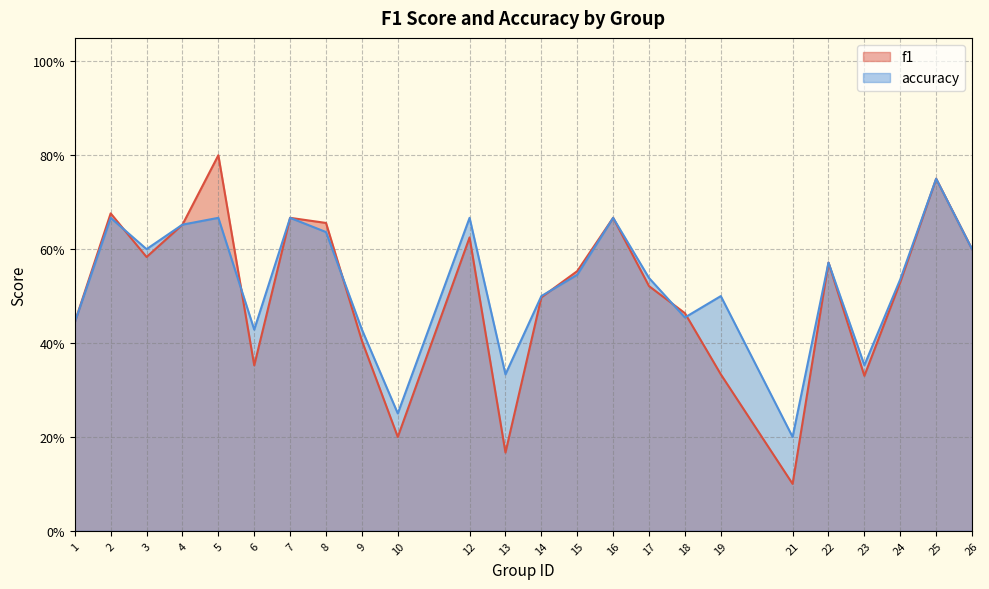

Between 13 and 14, which series saw the biggest shift?

f1